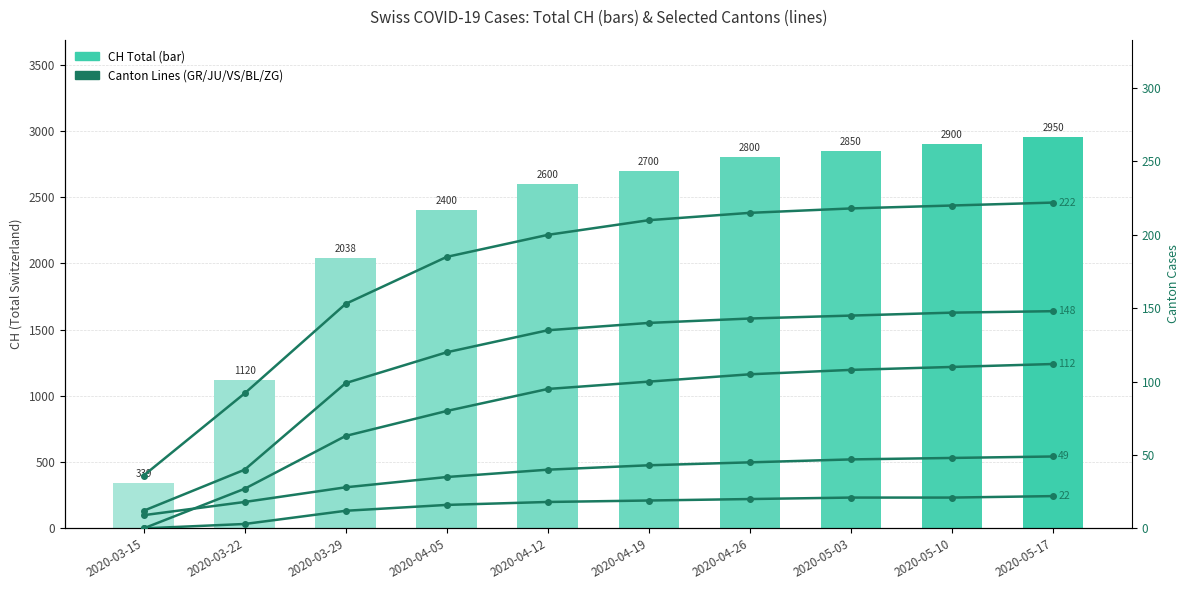

Reading right to left, list all the values displayed in this chart.

CH (Total Switzerland): 2950	2900	2850	2800	2700	2600	2400	2038	1120	339
GR: 112	110	108	105	100	95	80	63	27	0
JU: 49	48	47	45	43	40	35	28	18	9
VS: 222	220	218	215	210	200	185	153	92	36
BL: 148	147	145	143	140	135	120	99	40	12
ZG: 22	21	21	20	19	18	16	12	3	0